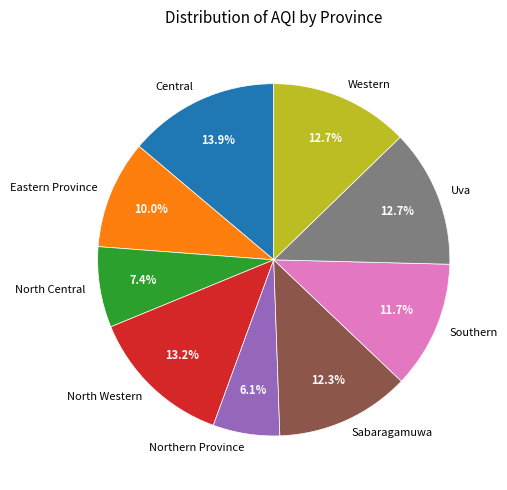

Between Southern and Western, which is larger?

Western